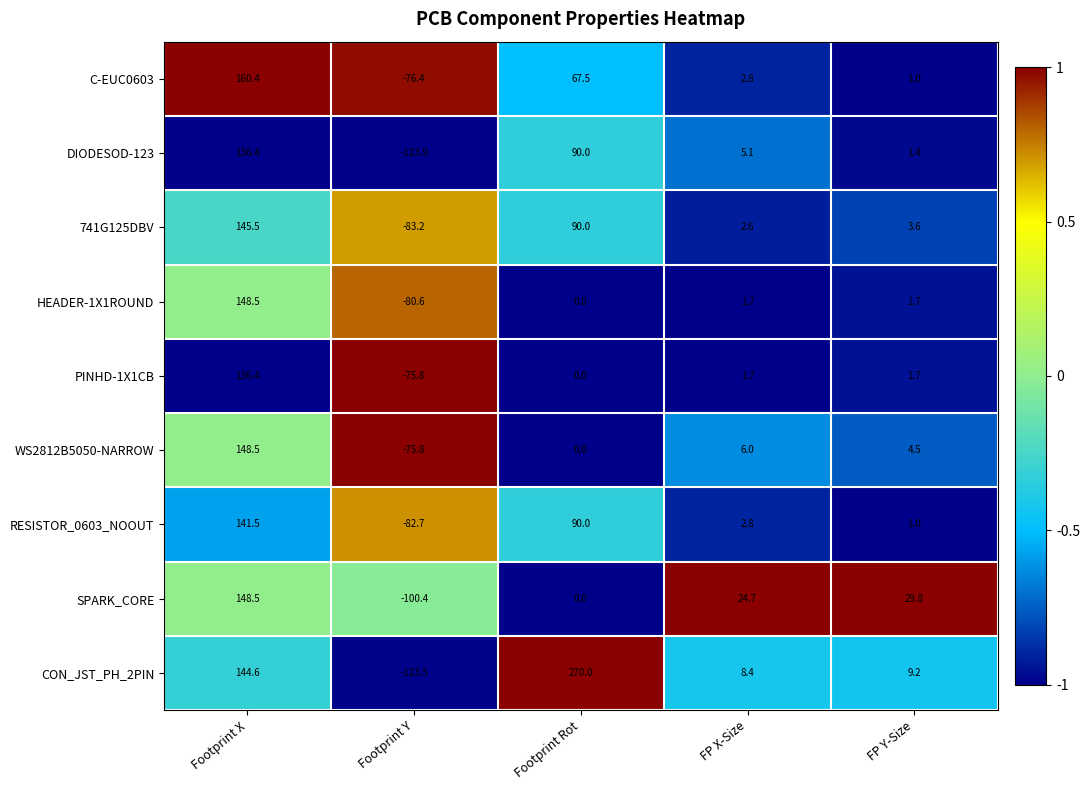

Rank the categories by SPARK_CORE value from lowest to highest.

Footprint Y, Footprint Rot, FP X-Size, FP Y-Size, Footprint X